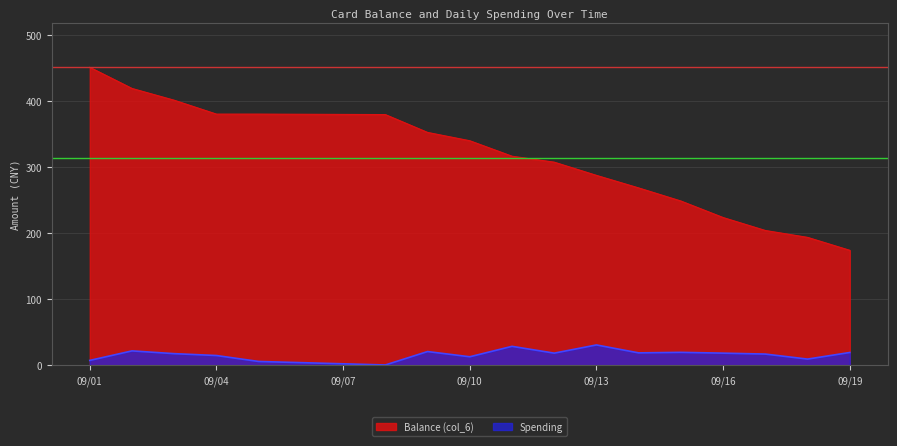

Which series has the largest range (max minus min)?

Balance (col_6)